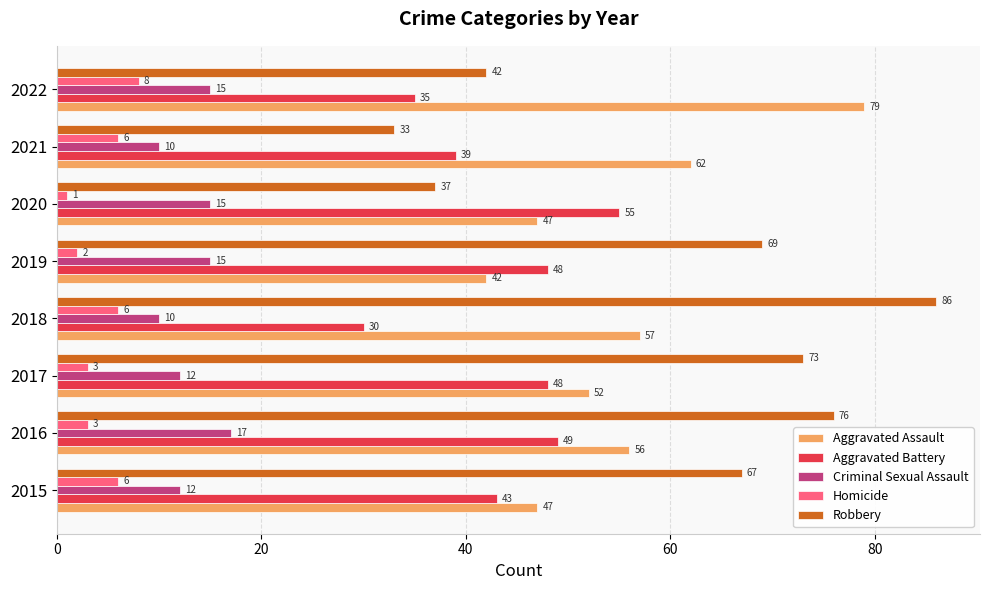

List the labels in order of Robbery value, smallest first.

2021, 2020, 2022, 2015, 2019, 2017, 2016, 2018